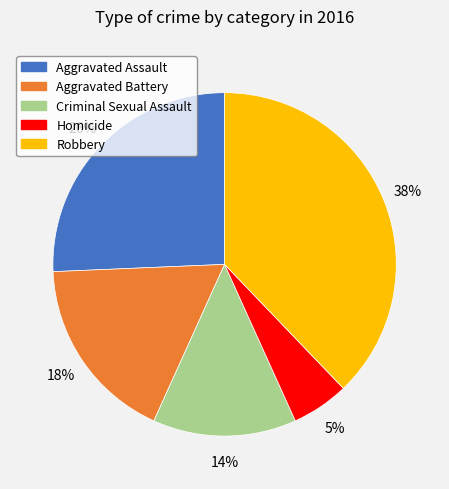

How many slices are in this pie chart?

5